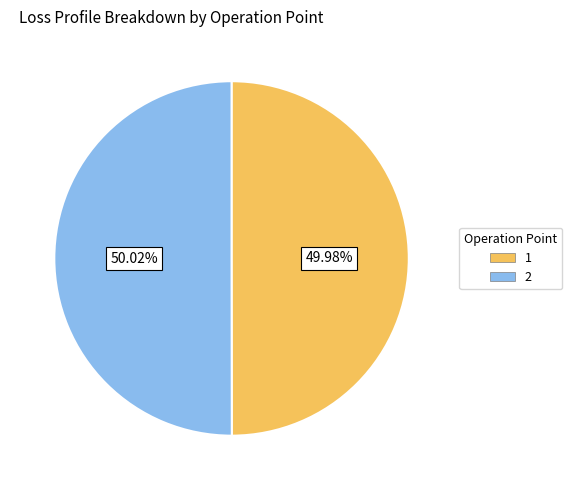

Count the number of slices in the pie.

2